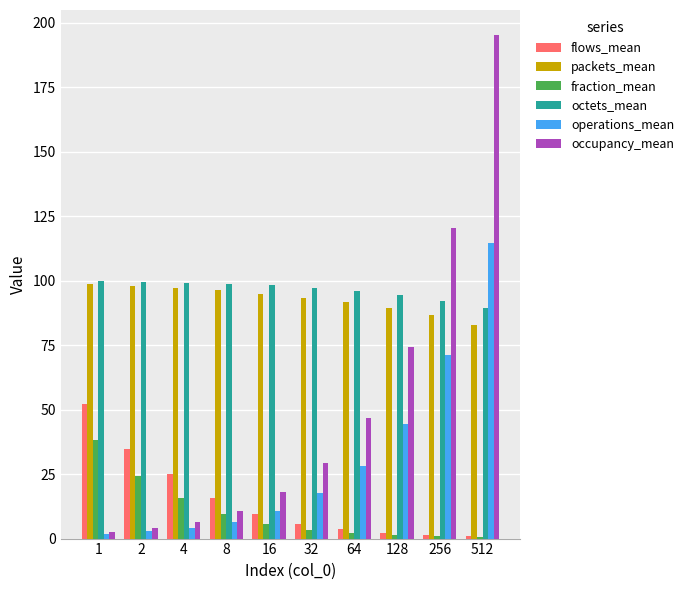

At which category is the sum across all series the highest?

512